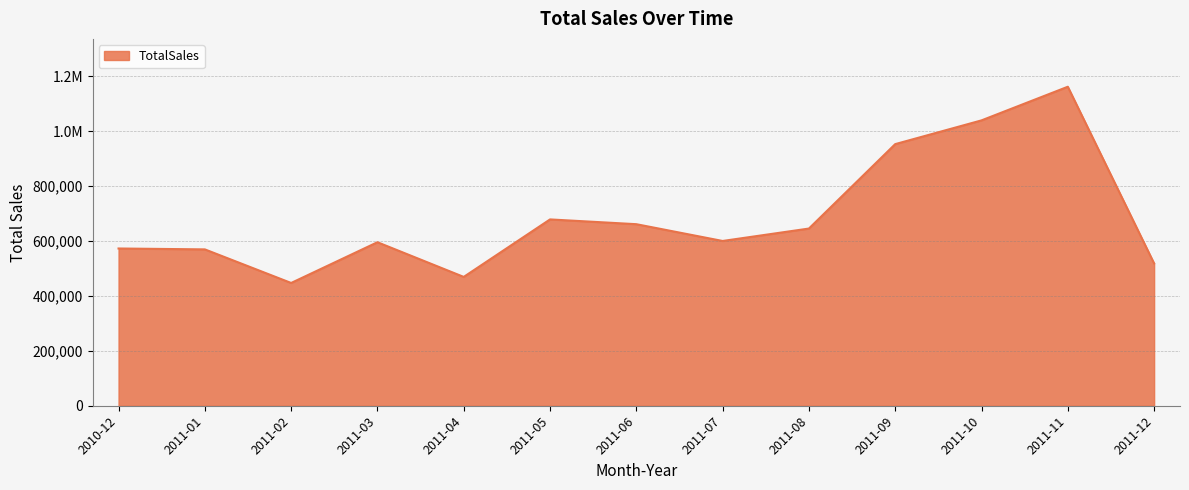

What is the maximum value shown in the chart?

1161817.4